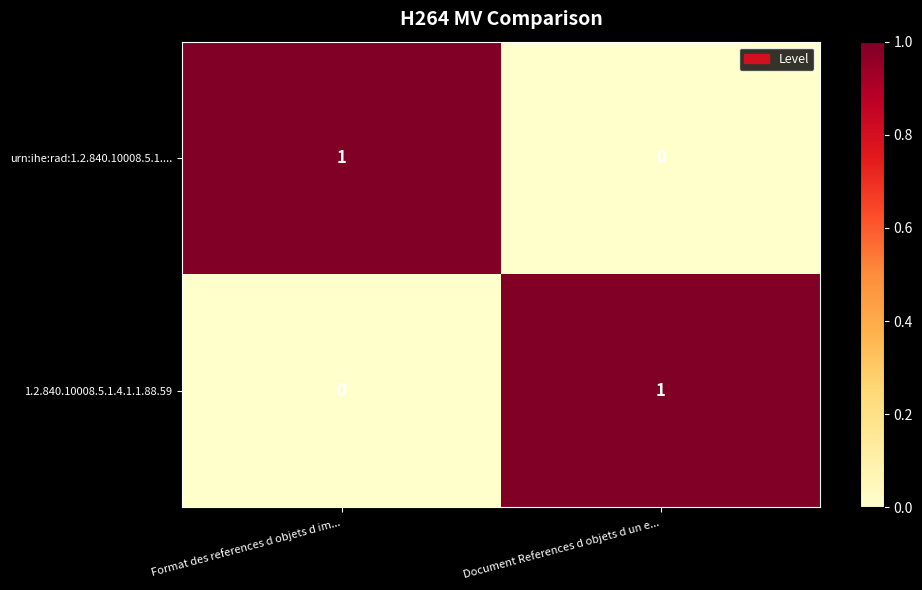

True or false: urn:ihe:rad:1.2.840.10008.5.1.... has a value of 0 at Document References d objets d un e....

True